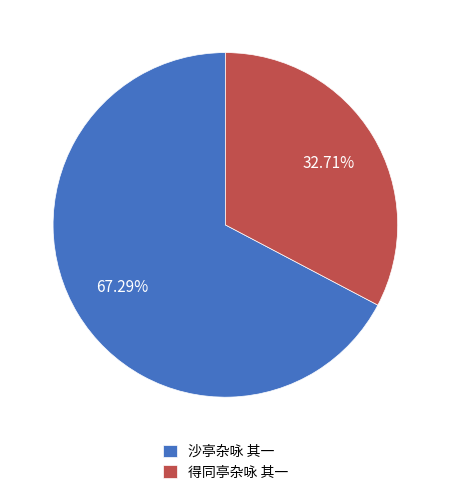

Between 得同亭杂咏 其一 and 沙亭杂咏 其一, which is larger?

沙亭杂咏 其一